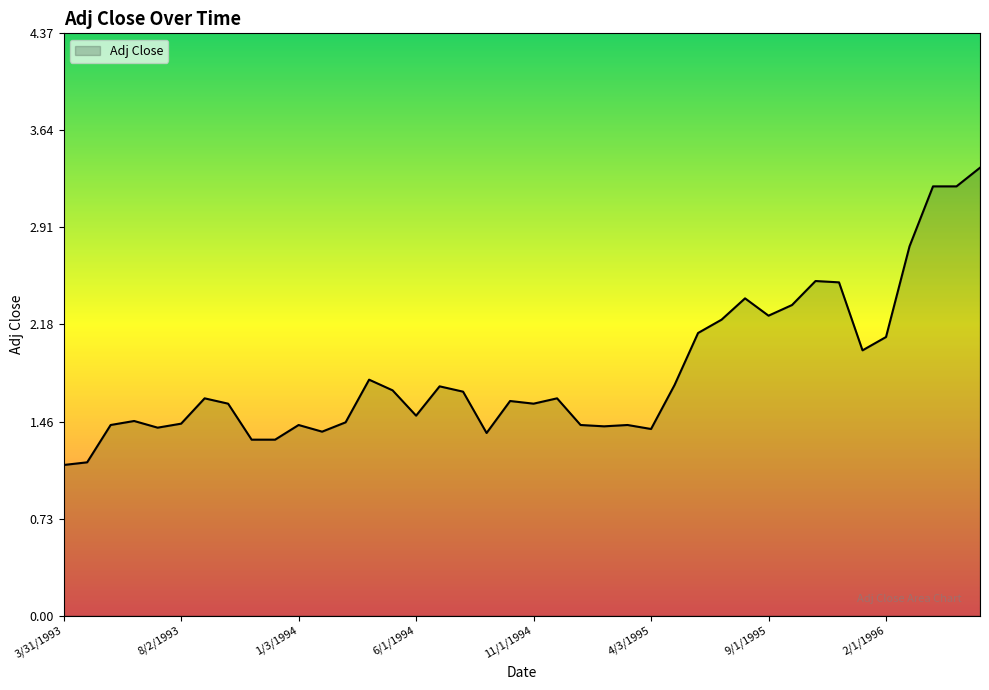

What is the maximum value shown in the chart?

3.4